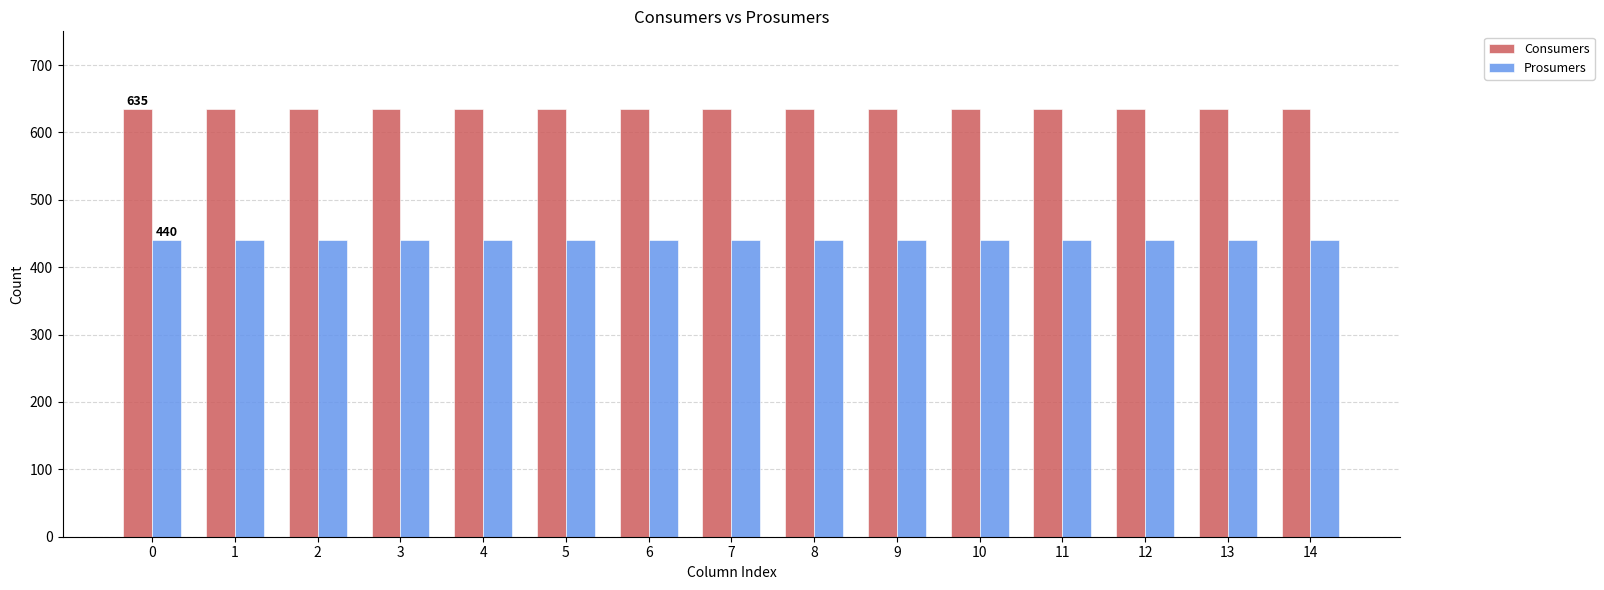

What is the spread (max minus min) of values at 12?

195